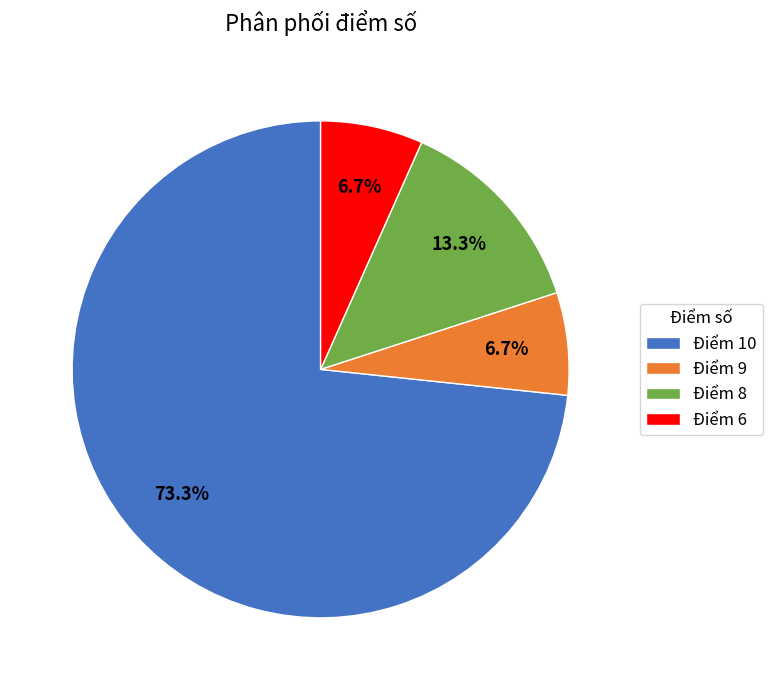

Between Điểm 9 and Điểm 8, which is larger?

Điểm 8